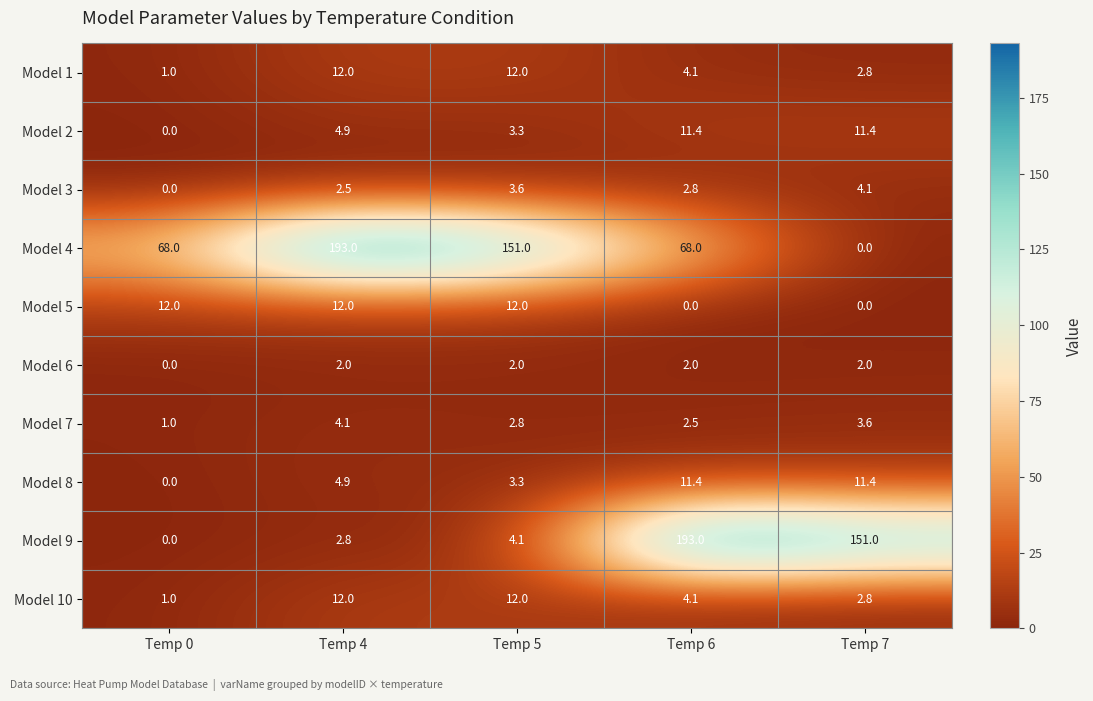

What is the total value across all series at Temp 0?

83.0